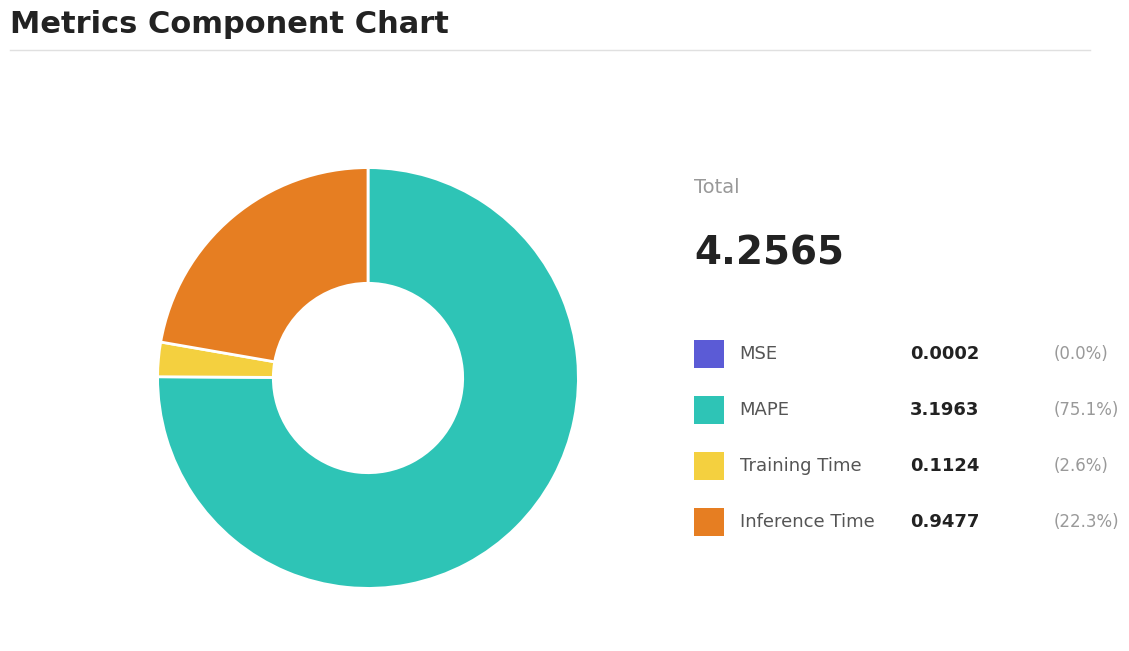

Does any single category account for the majority?

Yes